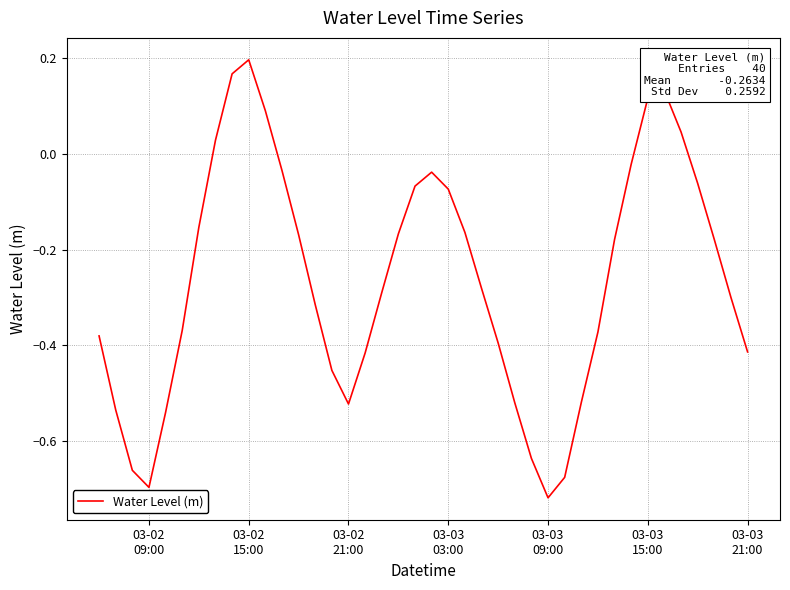

True or false: the data has more than 2 interior local peaks.

True